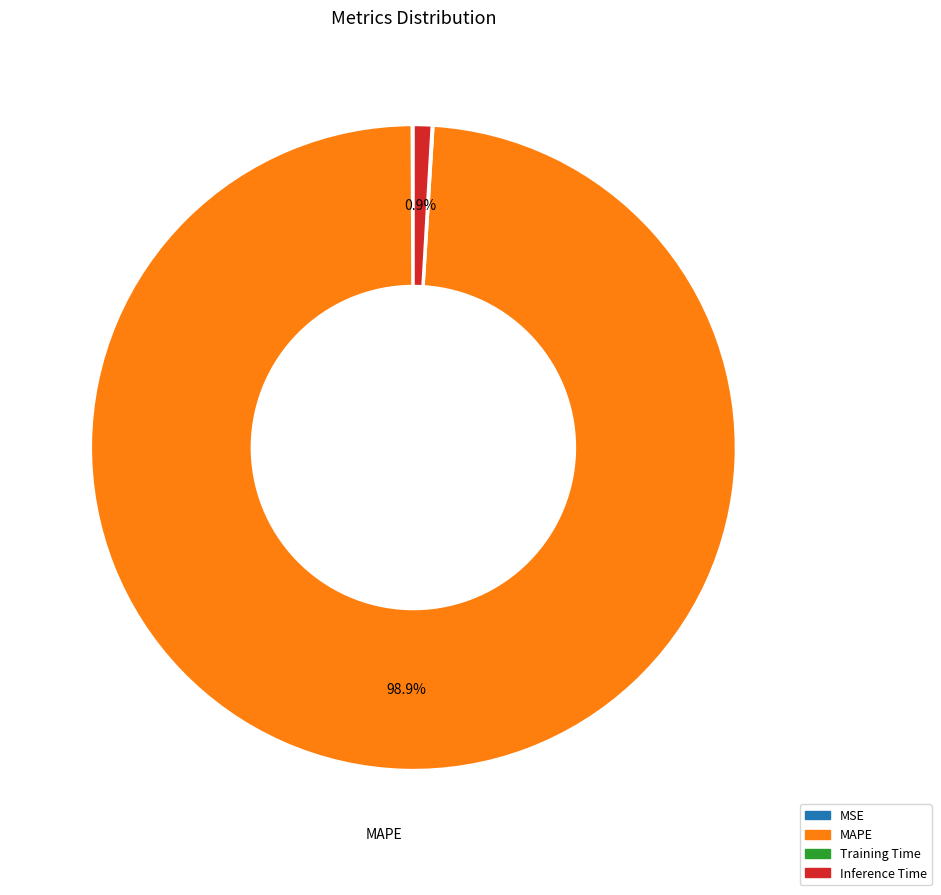

Is there a majority slice in this chart?

Yes